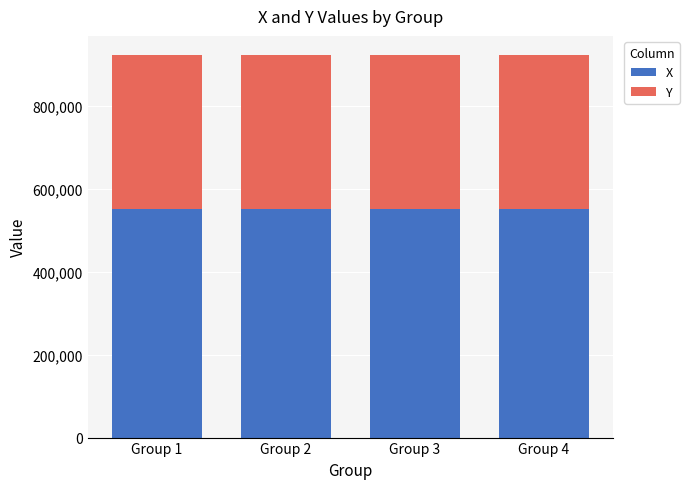

What is the average value of the X series?

550941.5